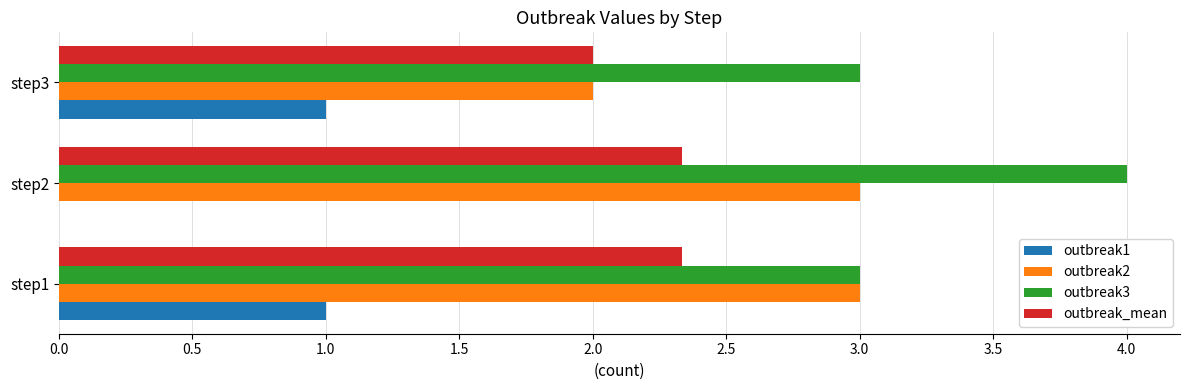

The outbreak2 series shows 3.0 at step2. True or false?

True